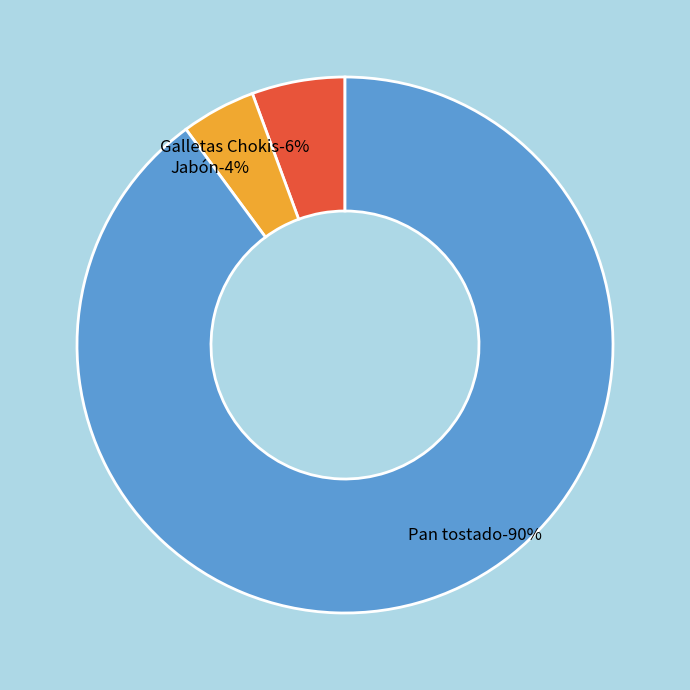

True or false: Pan tostado accounts for 84% of the total.

False